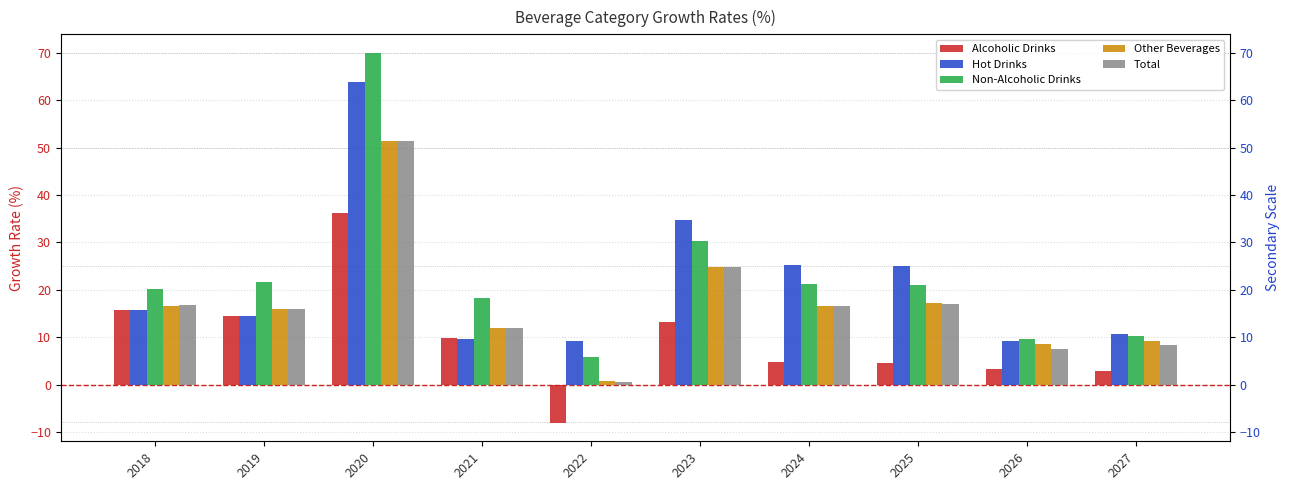

At which label is Non-Alcoholic Drinks closest to 37?

2023